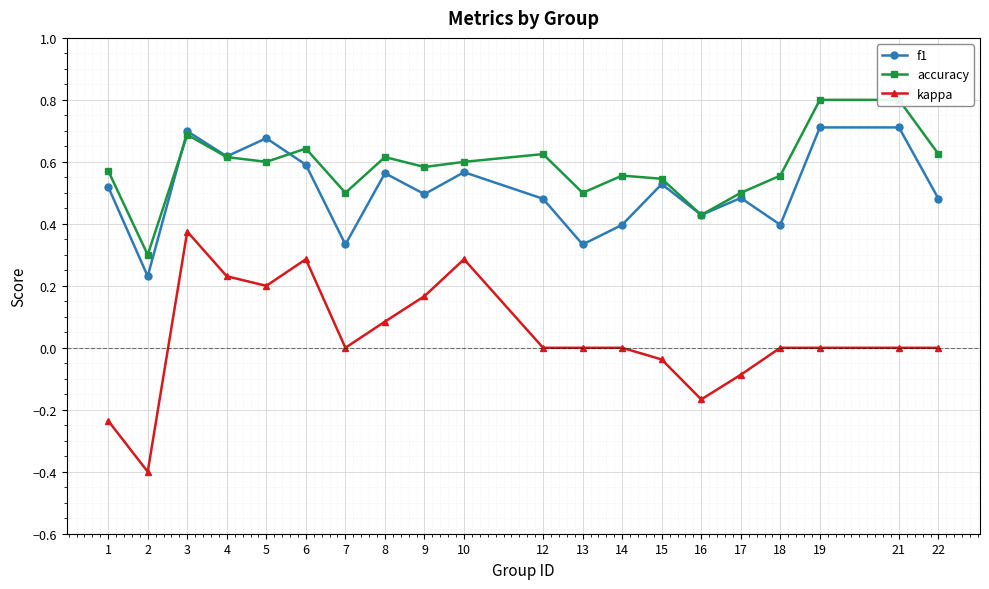

What is the sum of the kappa values at 17 and 18?

-0.1